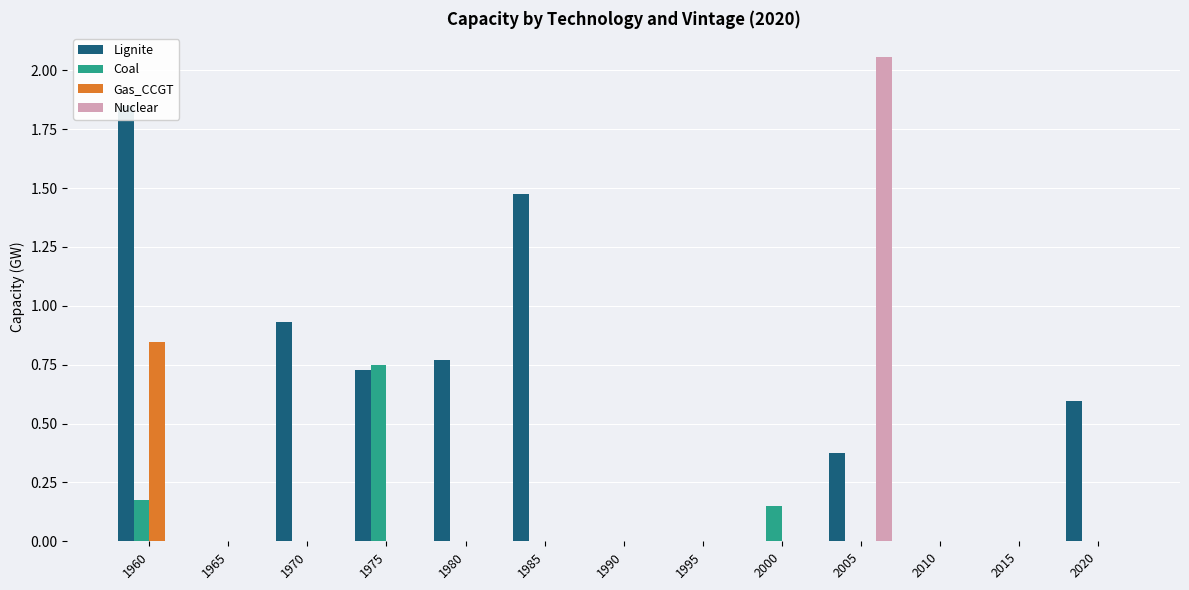

The value of Gas_CCGT at 2000 is -0.4. True or false?

False